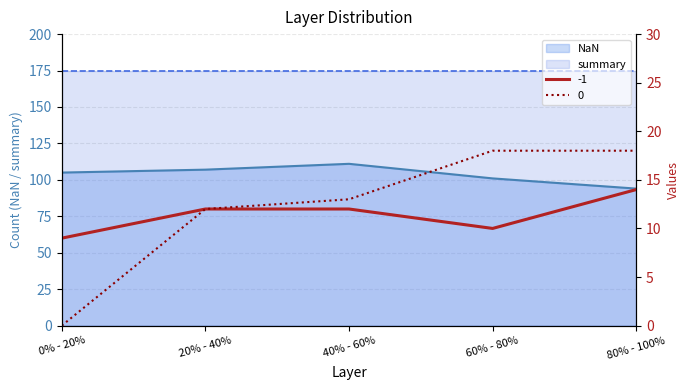

True or false: -1 and 0 cross at least once.

False